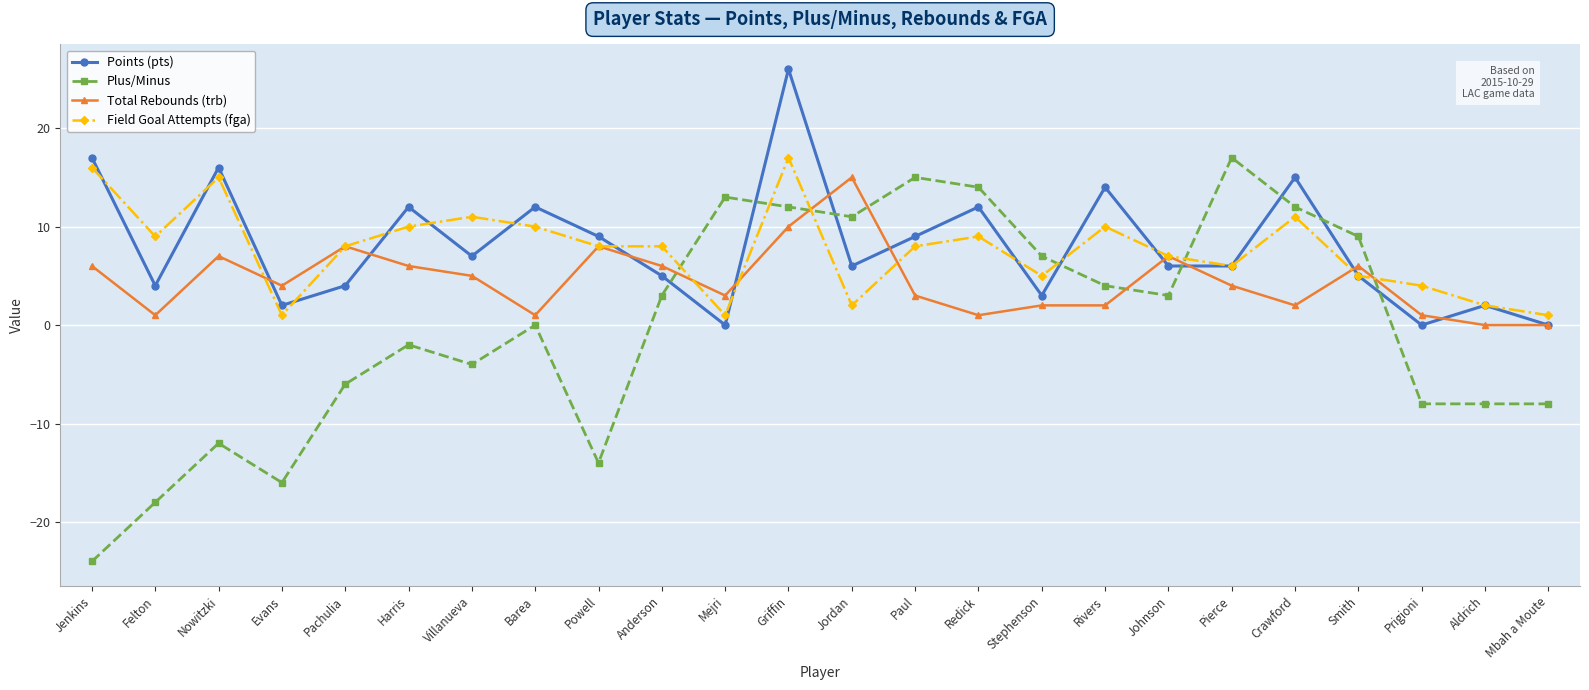

What position from the right is Evans?

21